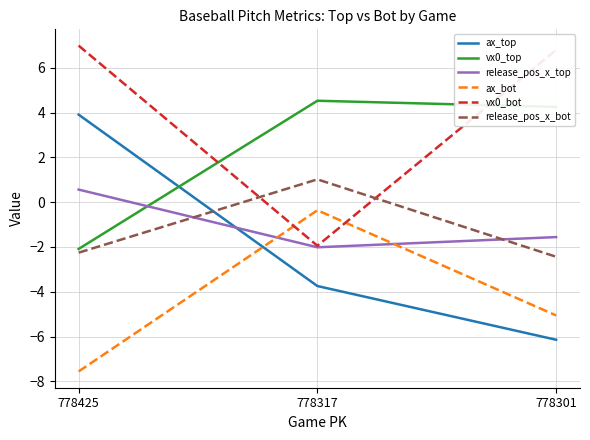

What is the maximum value shown in the chart?

7.0